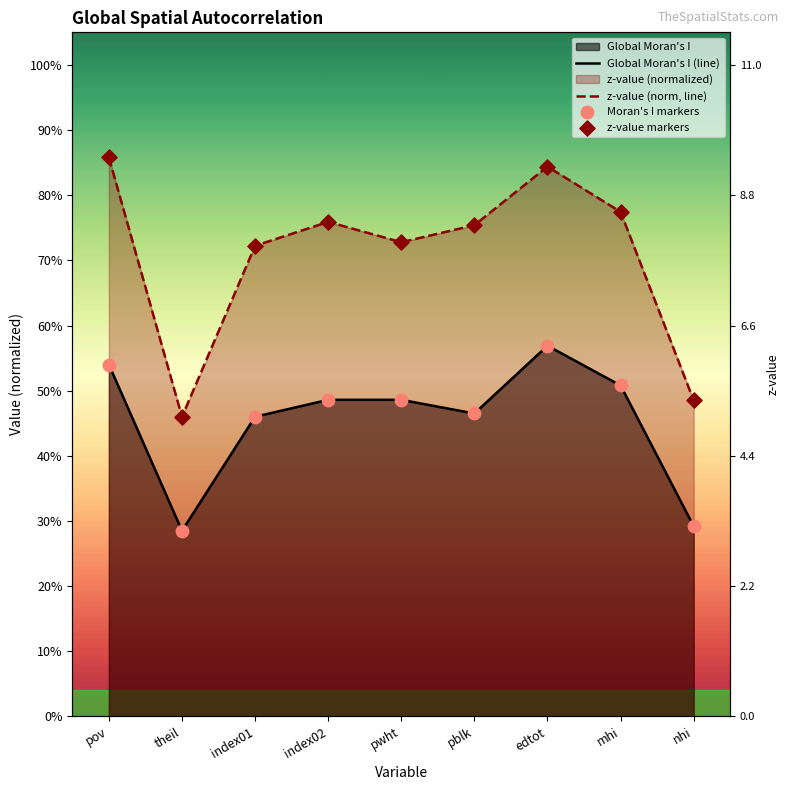

Which series contains the lowest Y value?

Global Moran's I (line)